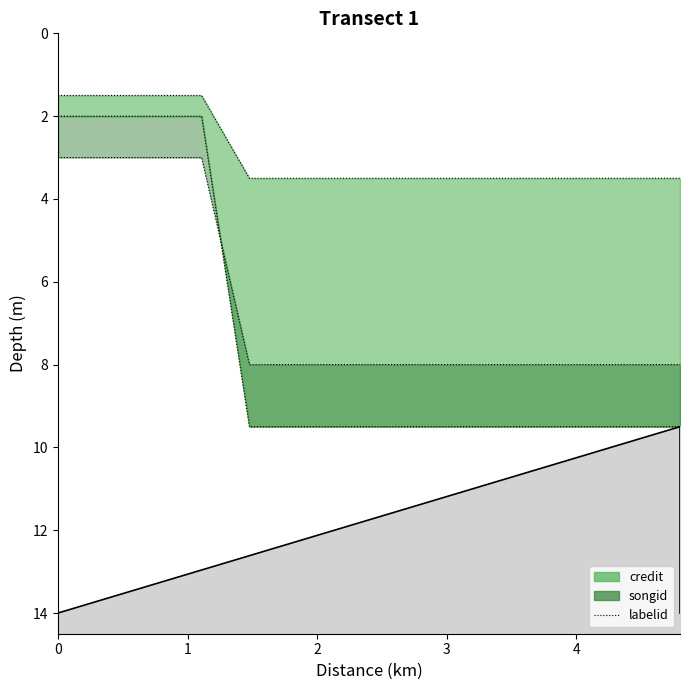

True or false: credit_line has more than 2 interior local peaks.

False